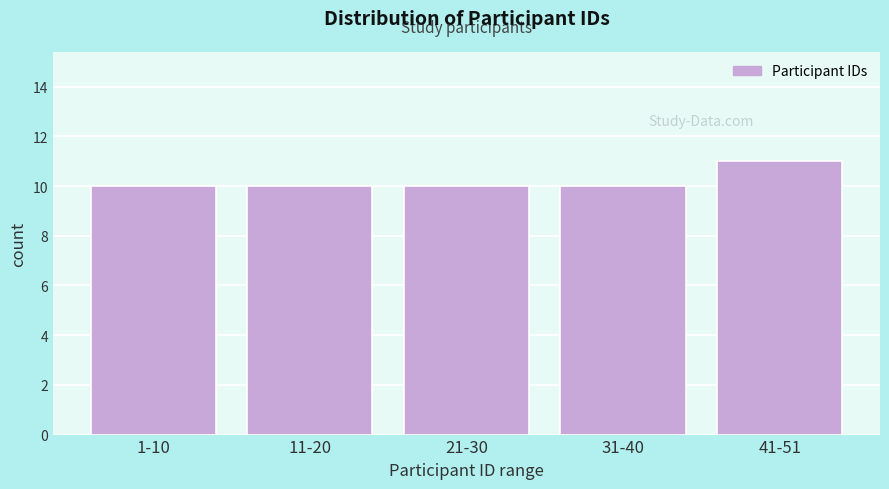

Reading left to right, list all the values displayed in this chart.

1-10=10	11-20=10	21-30=10	31-40=10	41-51=11